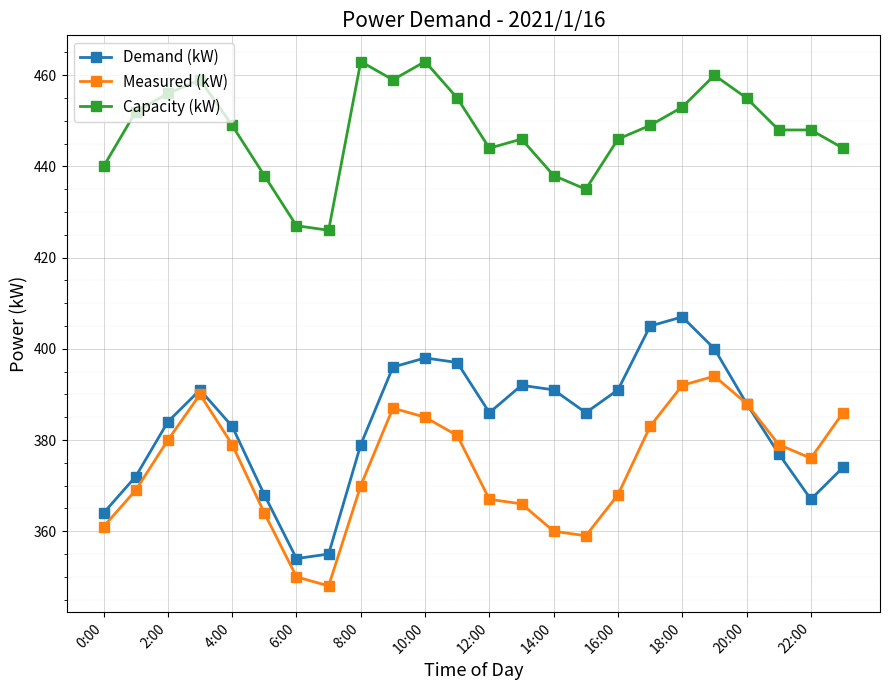

What is the greatest value displayed?

463